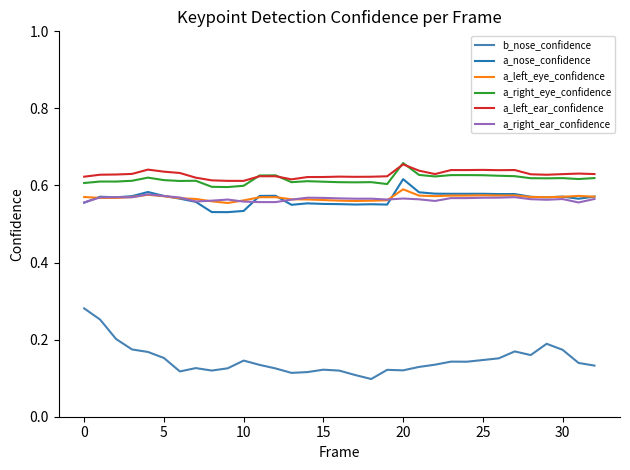

What are all the series names shown in the legend?

b_nose_confidence, a_nose_confidence, a_left_eye_confidence, a_right_eye_confidence, a_left_ear_confidence, a_right_ear_confidence